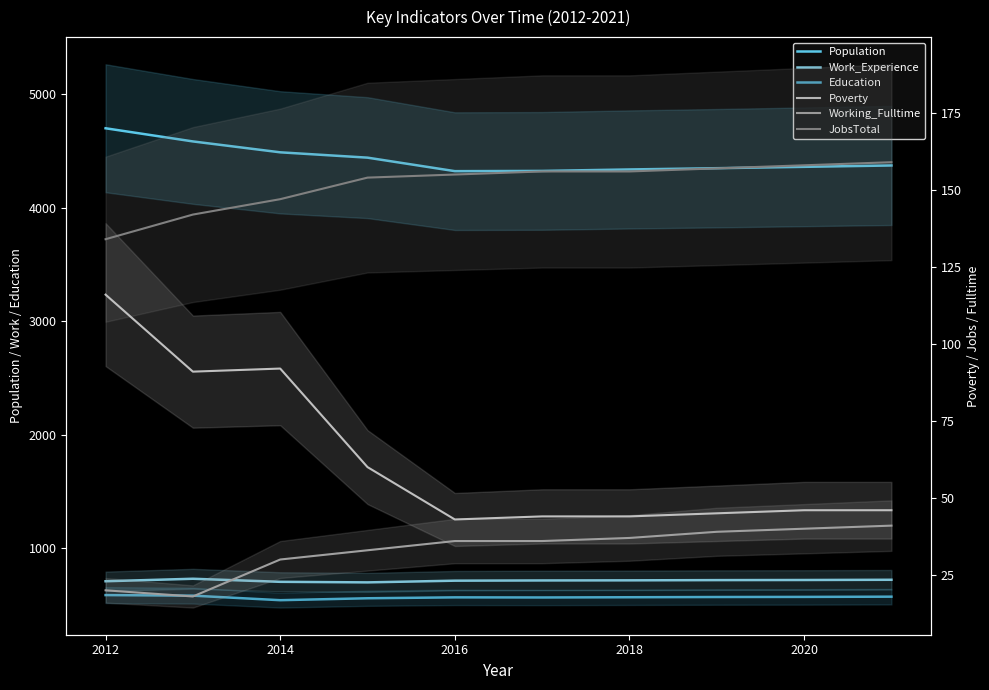

Between 2016 and 2022, which series saw the biggest shift?

Population